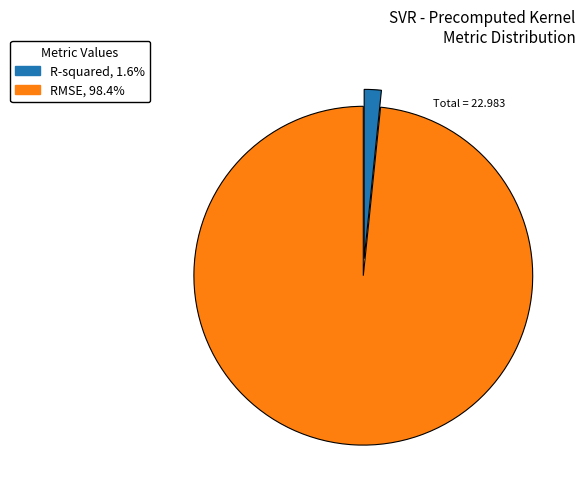

How many segments does this pie chart have?

2